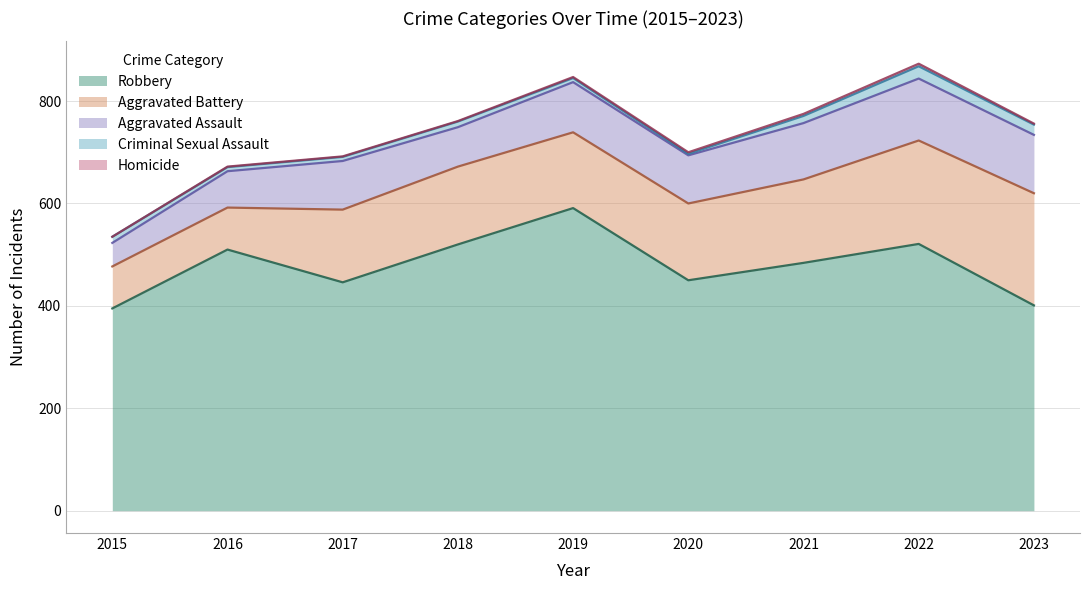

Is the value of Homicide at 2021 greater than the value of Aggravated Battery at 2017?

No